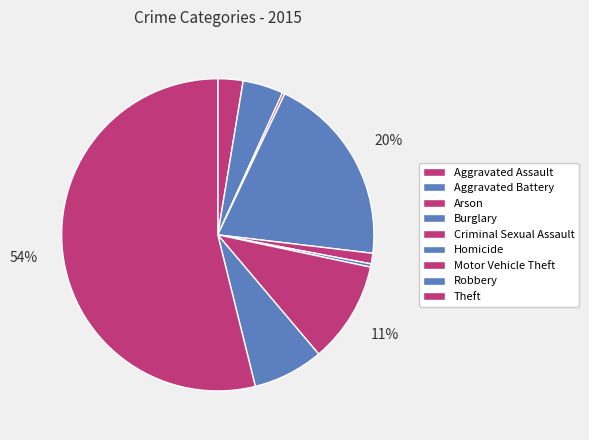

To the nearest percent, what portion does Motor Vehicle Theft represent?

11%